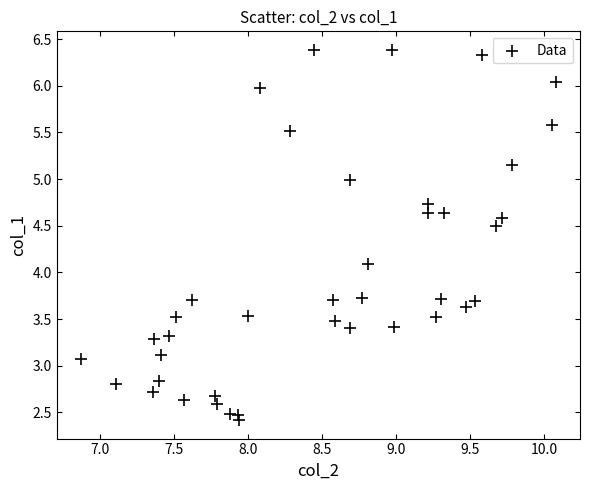

What is the range of Y values (max minus min)?

4.0